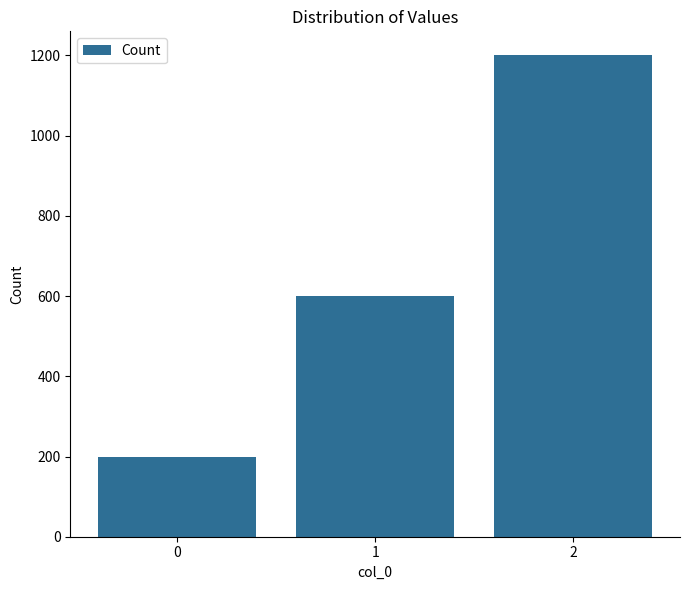

Which has a higher value, 2 or 1?

2